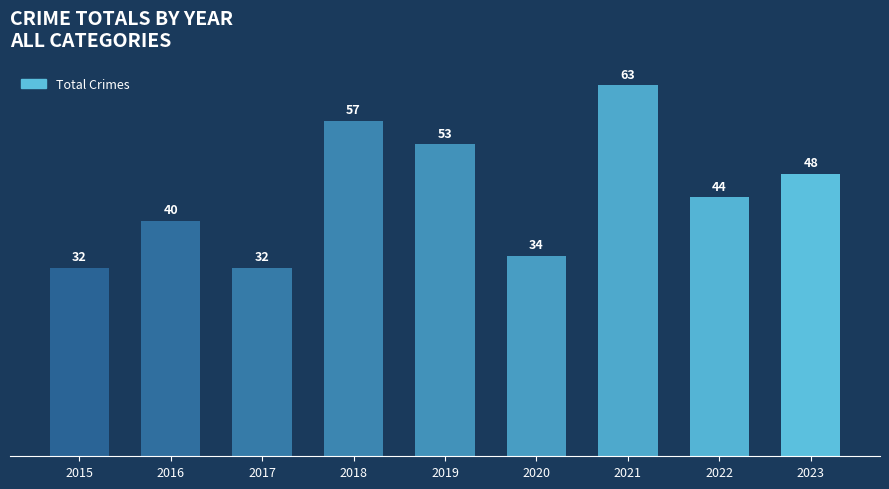

How many data points are less than 44?

4